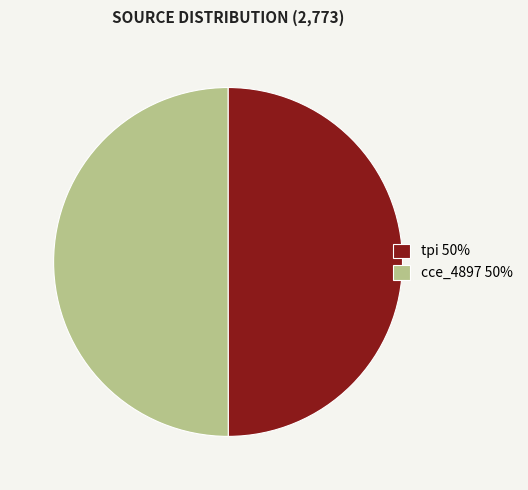

Do cce_4897 50% and tpi 50% together represent more than half of the pie?

Yes